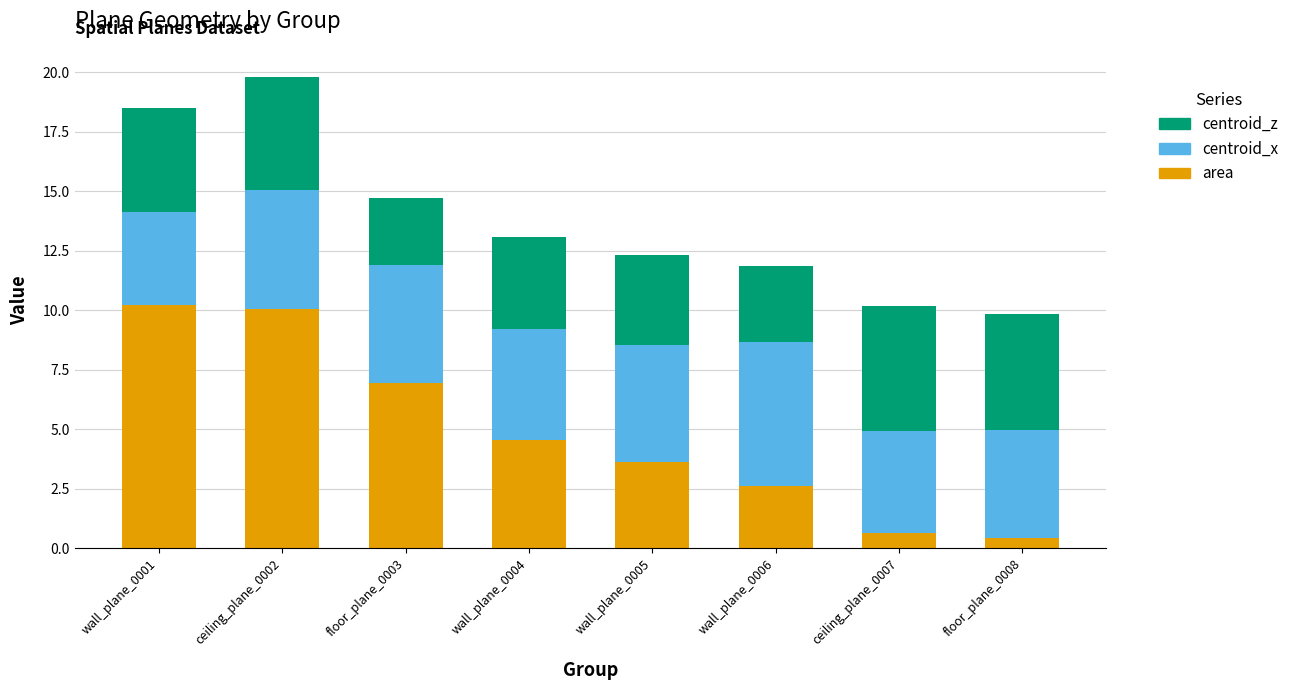

How many bars are there in total?

8